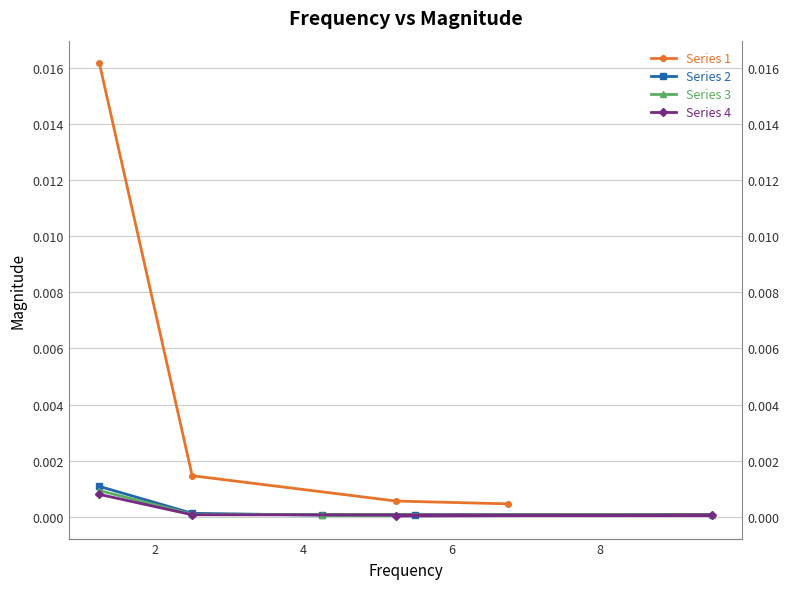

At how many categories does at least one series exceed 0?

4